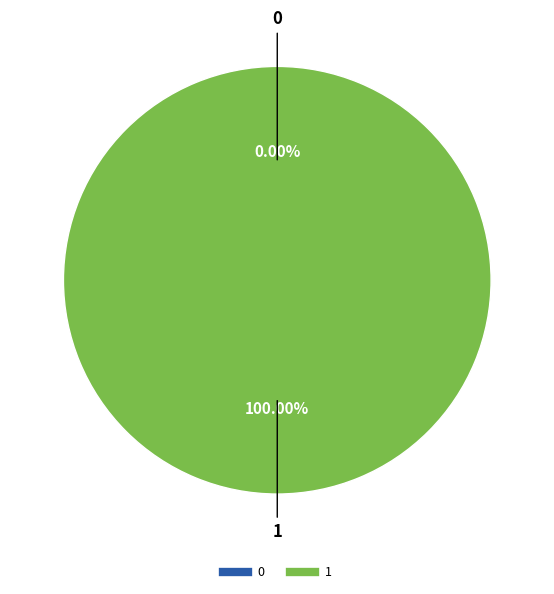

Is it true that 0 is 13% of the pie?

False